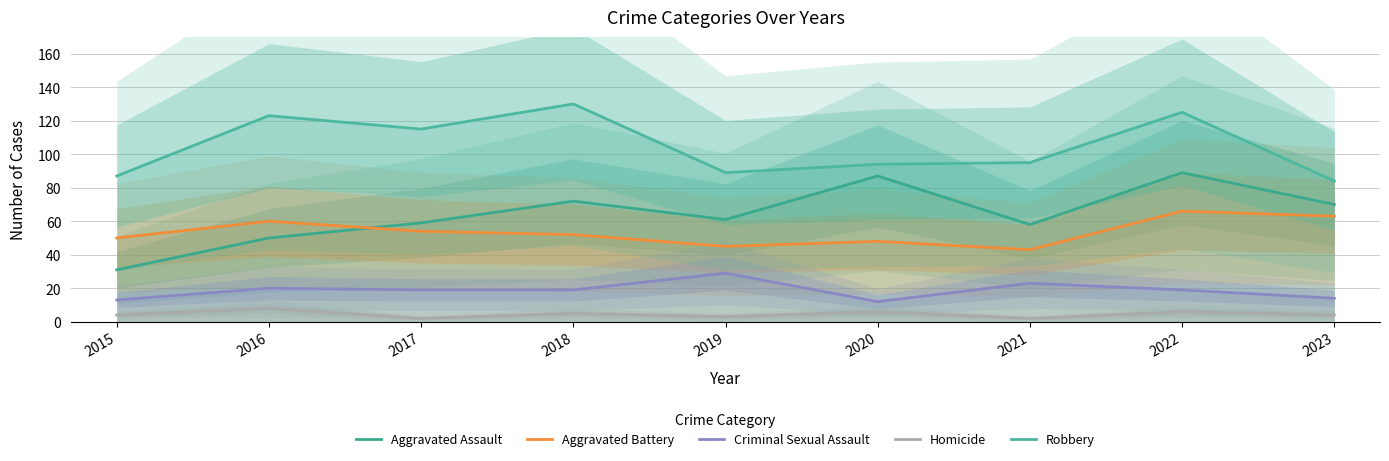

Where does the Aggravated Assault series first go above 61?

2018